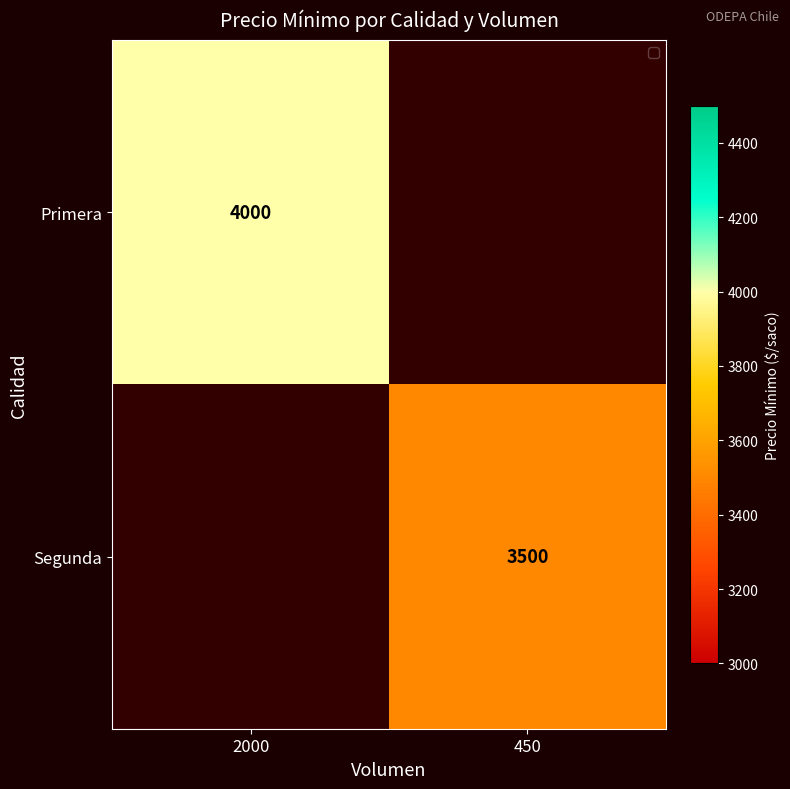

At which category does the chart reach its minimum across all series?

450